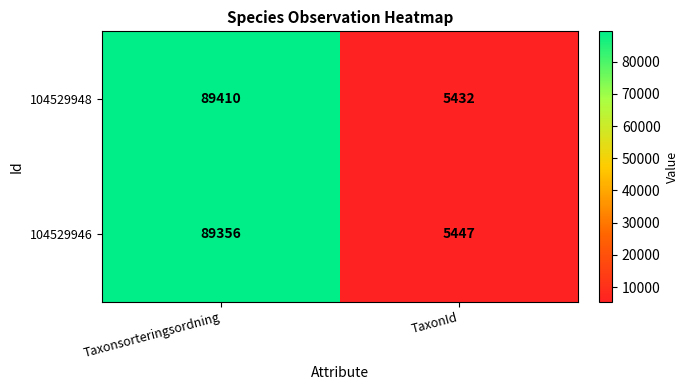

Reading left to right, list all the values displayed in this chart.

104529948: Taxonsorteringsordning=89410	TaxonId=5432
104529946: Taxonsorteringsordning=89356	TaxonId=5447